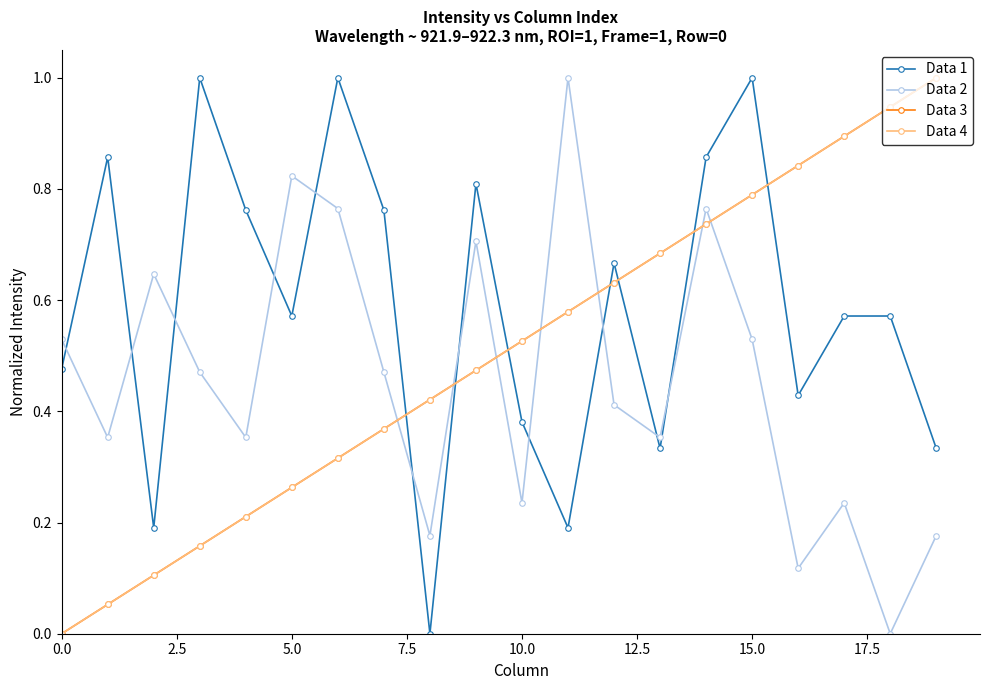

True or false: Data 1 has more than 2 points higher than both neighbors.

True